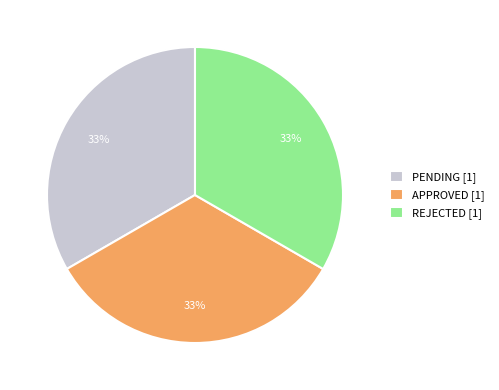

The PENDING slice represents 7% of the pie. True or false?

False